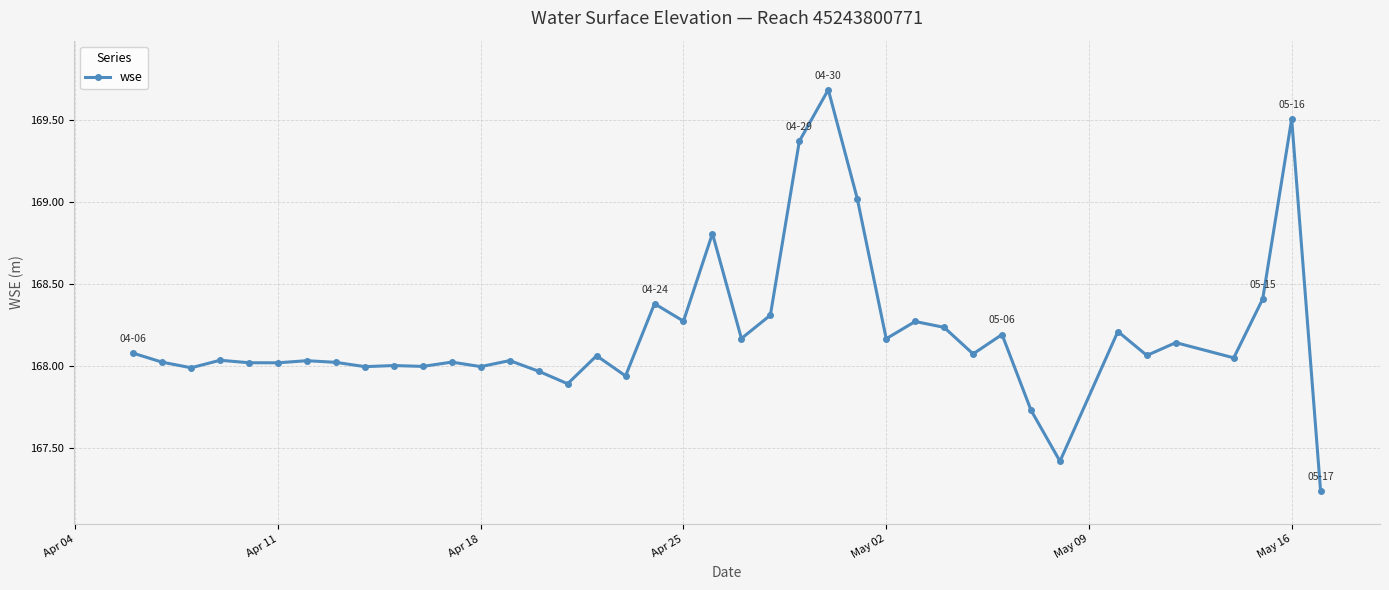

What is the sum of all values?

6727.8